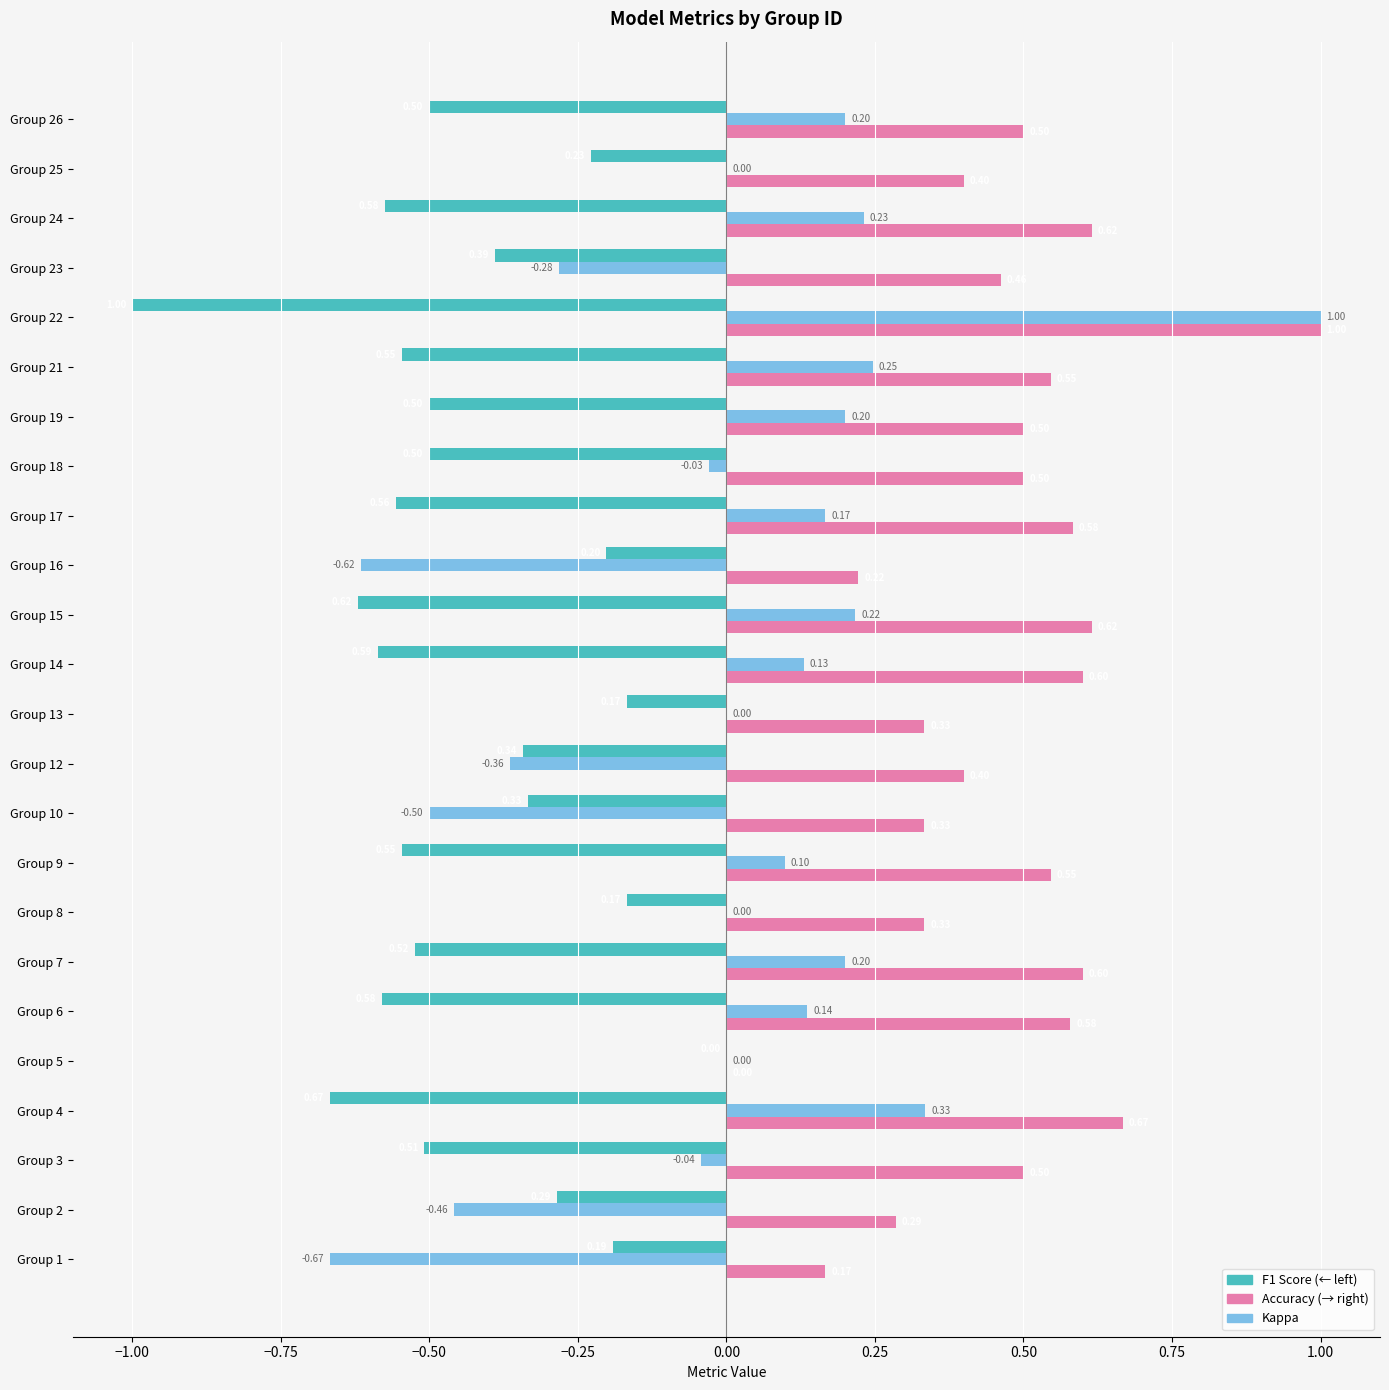

At which category is the sum across all series the highest?

Group 22